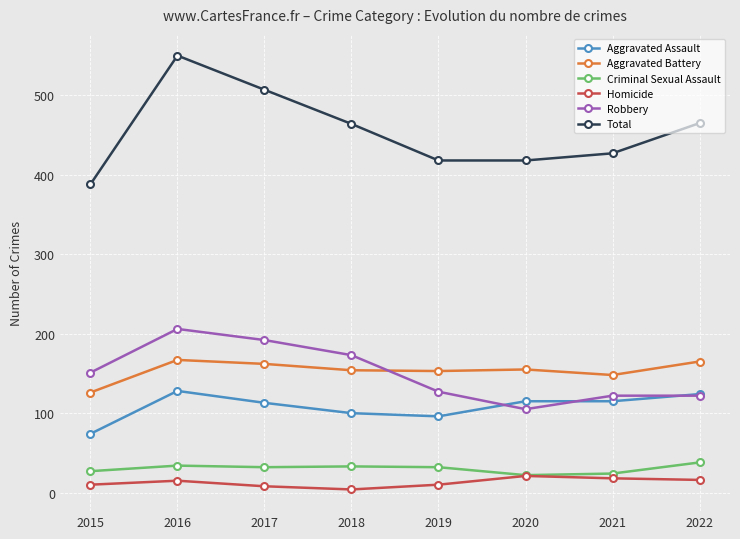

In Robbery, how many points are lower than both neighbors (excluding endpoints)?

1